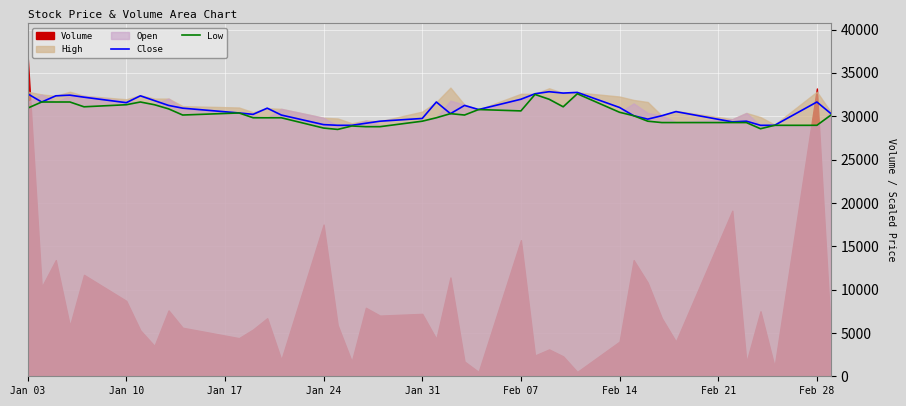

The value of Low at Feb 28 is 16191.6. True or false?

False